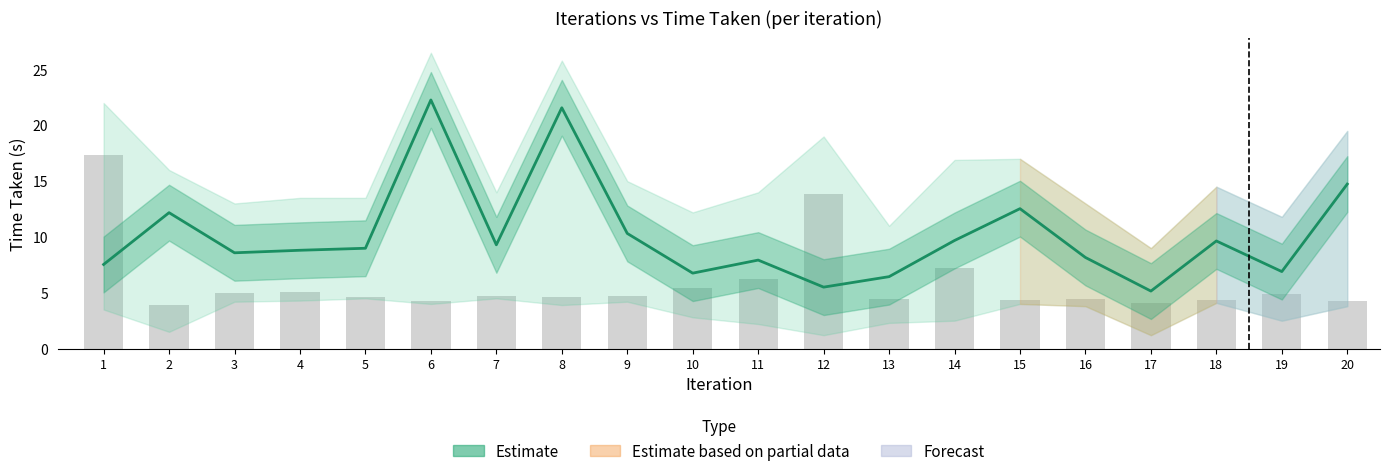

Which label corresponds to the smallest value in the chart?

2